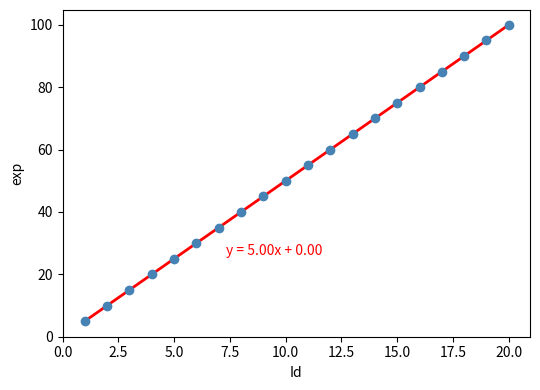

What is the range of X values (max minus min)?

19